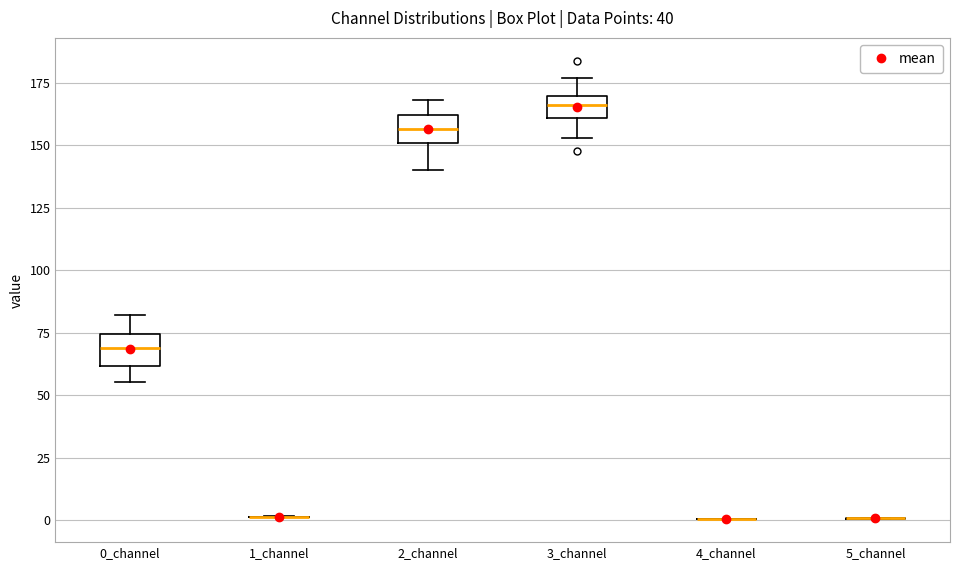

Reading left to right, transcribe this box plot: for each box, give where its median line is, the range the box spans, and where its two whiskers end, as read against the y-axis. The values are not printed on the chart, so give them approximately, as read against the axis.

0_channel: median 70, box 60 to 75, whiskers 55 to 80
1_channel: box collapsed to a line at 0, whiskers 0 to 0
2_channel: median 155, box 150 to 160, whiskers 140 to 170
3_channel: median 165, box 160 to 170, whiskers 155 to 175
4_channel: box collapsed to a line at 0, whiskers 0 to 0
5_channel: box collapsed to a line at 0, whiskers 0 to 0